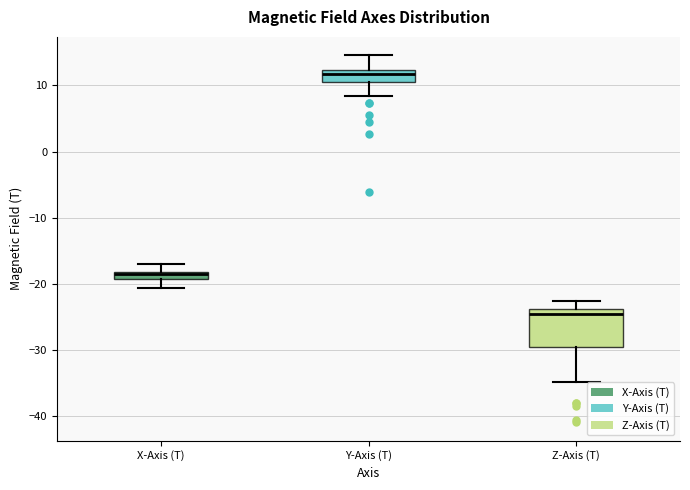

Where does the upper whisker of the box for X-Axis (T) end on the y-axis? The values are not printed on the chart, so give them approximately, as read against the axis.

-17